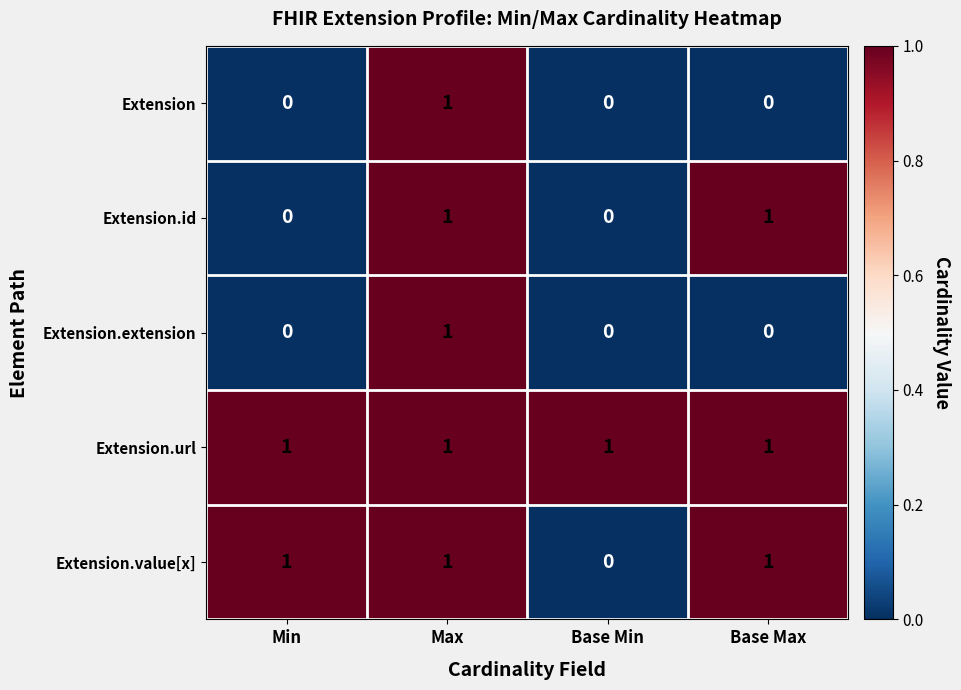

What is the sum of all Extension.value[x] values?

3